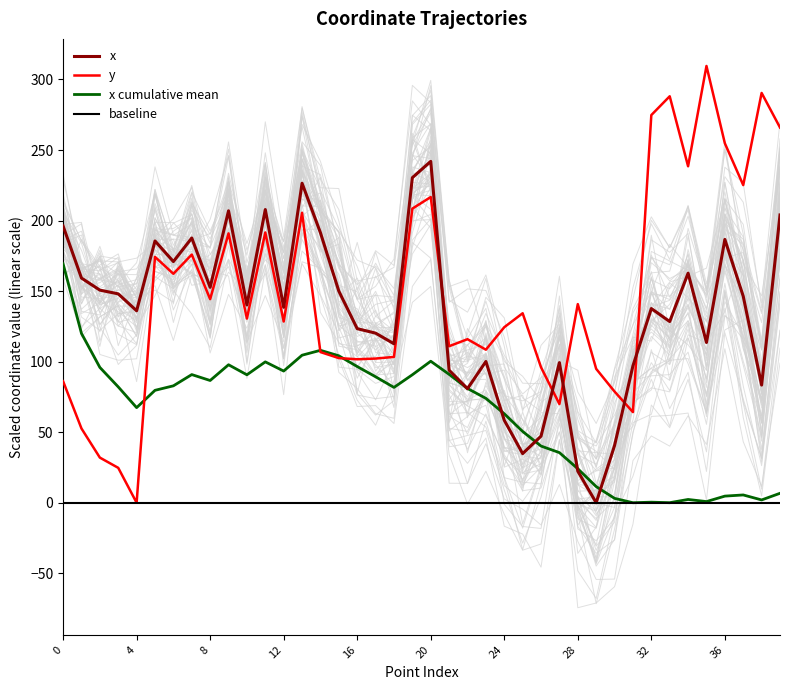

Is this an area chart (filled region under the line)?

No